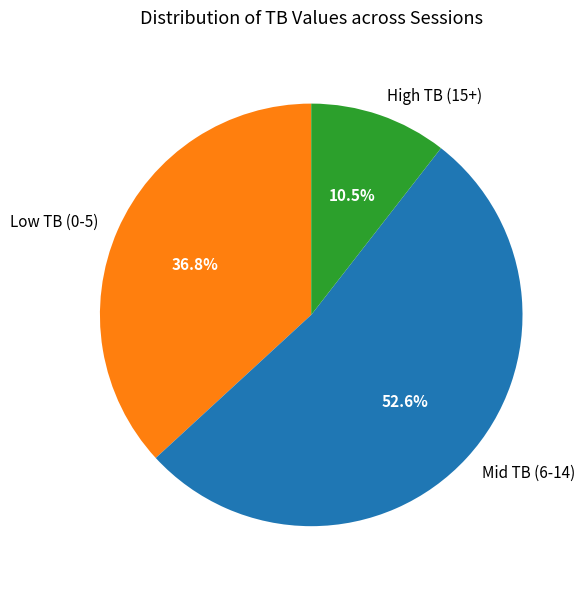

To the nearest percent, what is the difference between the largest and smallest slice percentages?

42%